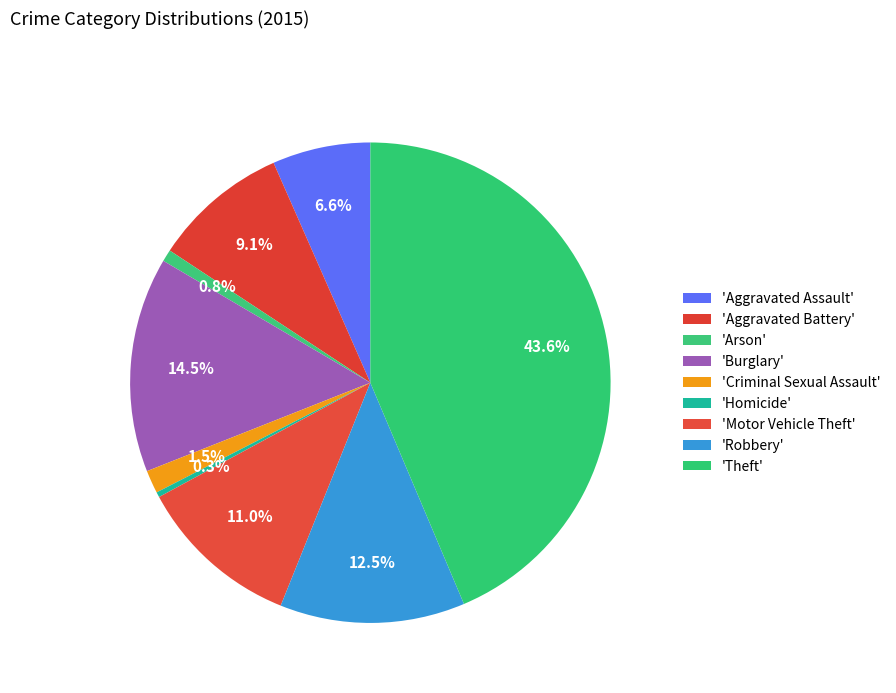

How many slices are in this pie chart?

9